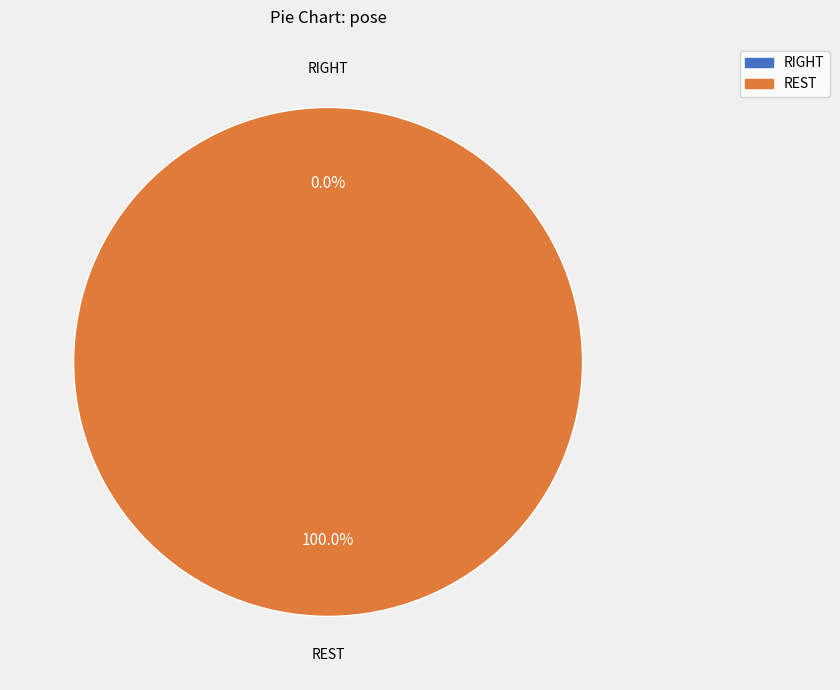

How many slices are in this pie chart?

2